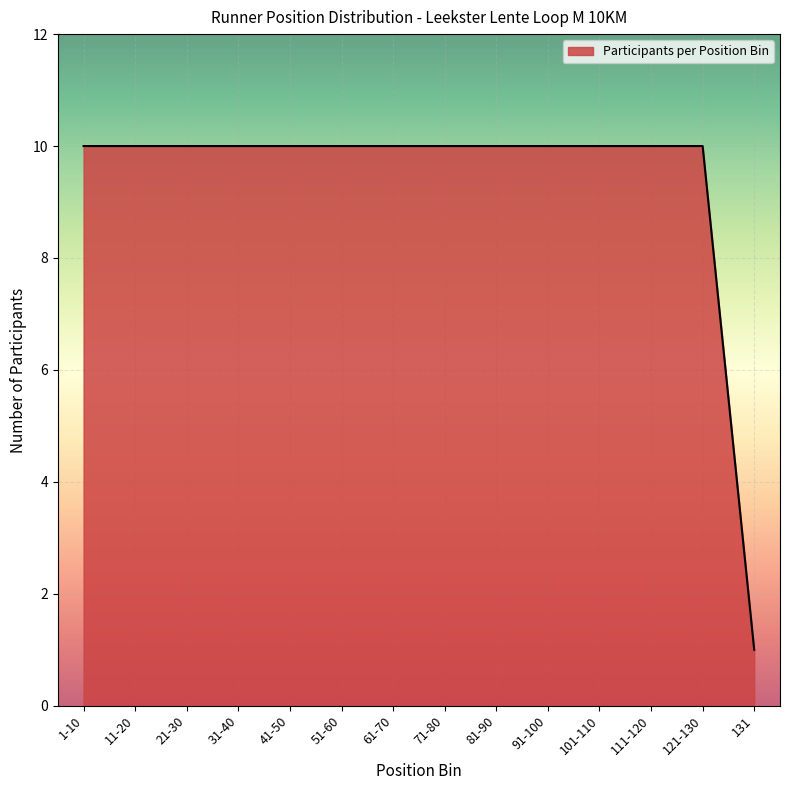

Is it true that the value at 41-50 is 10?

True